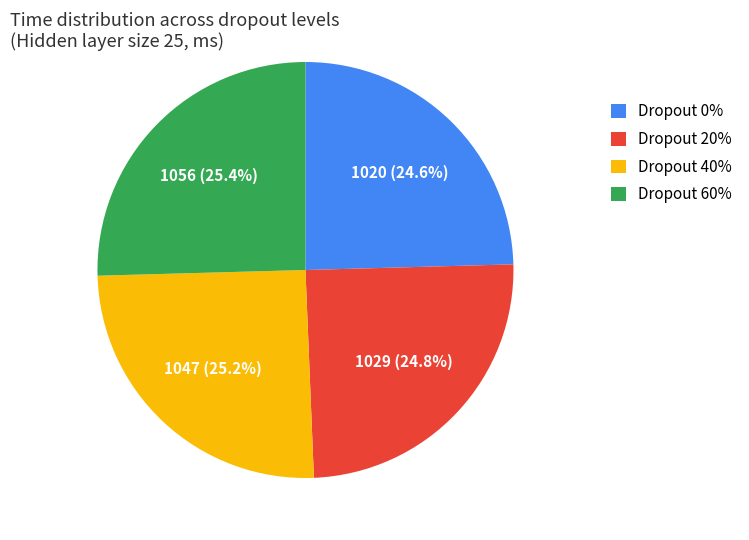

Does Dropout 40% represent more than half of the total?

No